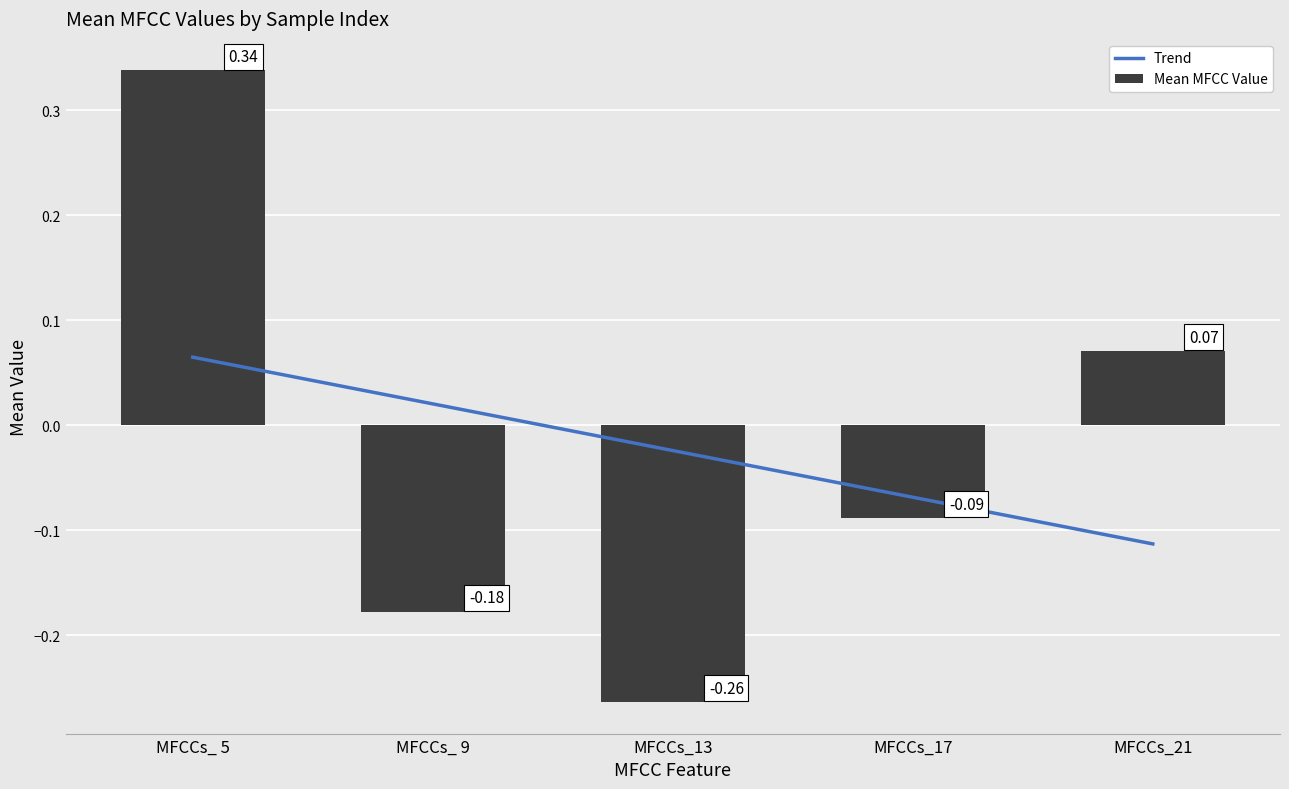

Where is Mean MFCC Value nearest to the value 0?

MFCCs_21